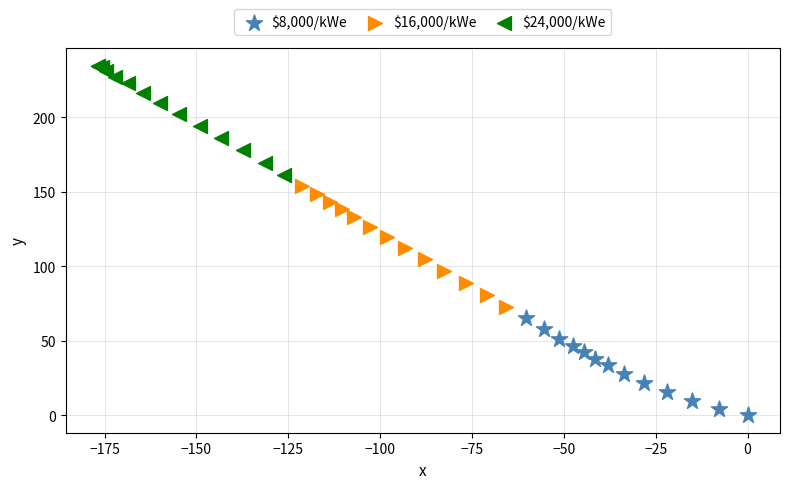

Which series contains the highest Y value?

$24,000/kWe